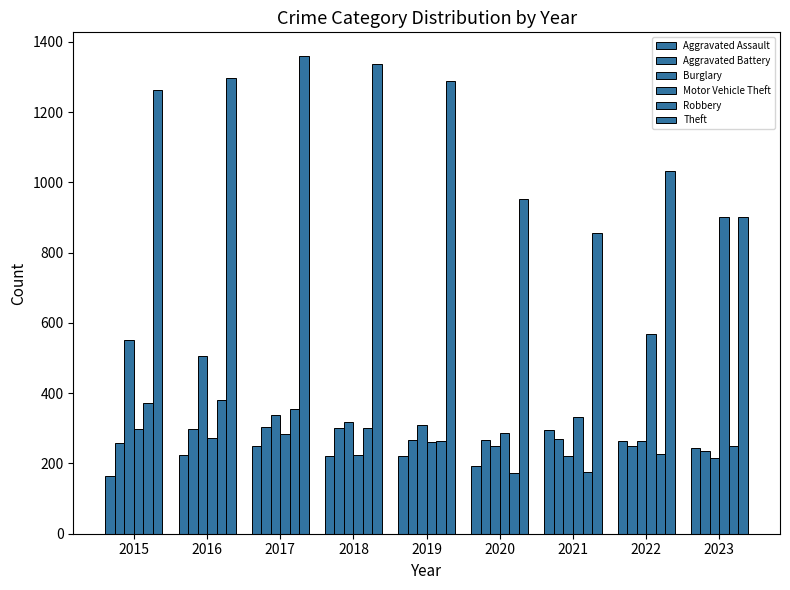

What is the minimum value shown in the chart?

164